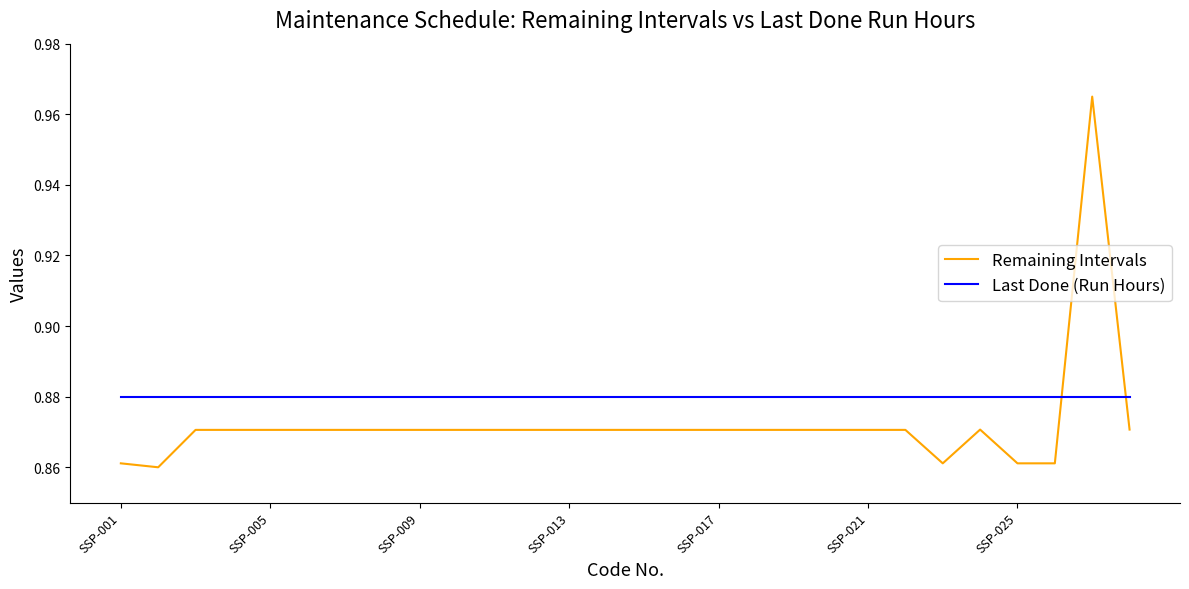

Which series has the largest total across all categories?

Last Done (Run Hours)